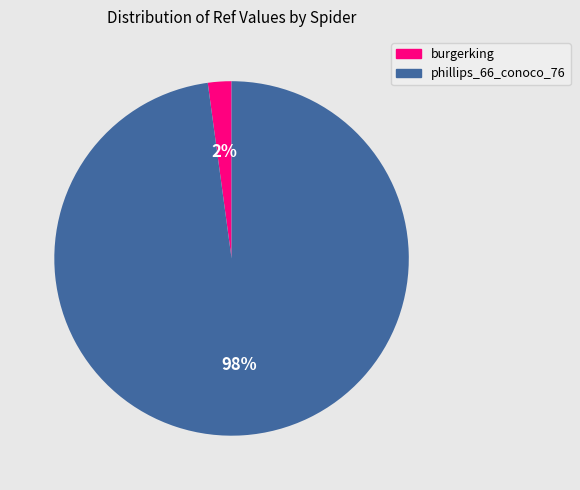

Which has a higher value, phillips_66_conoco_76 or burgerking?

phillips_66_conoco_76